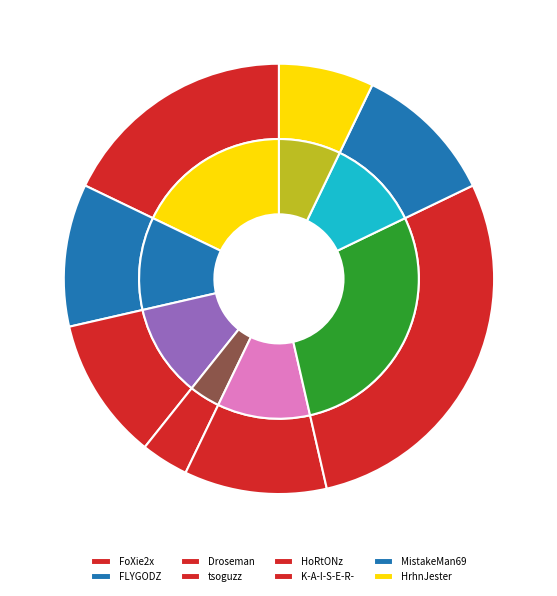

To the nearest percent, what percentage of the pie is tsoguzz?

4%